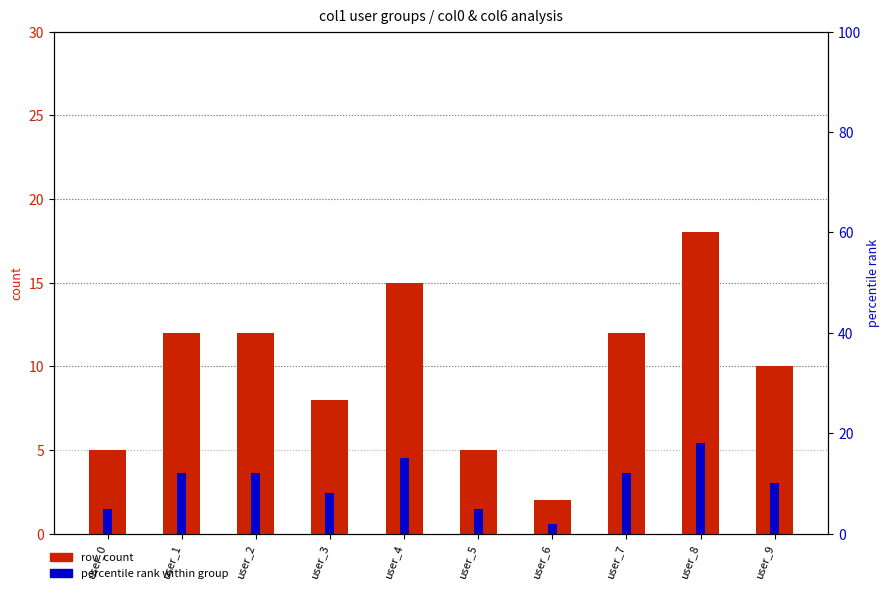

How many series are shown in this chart?

2